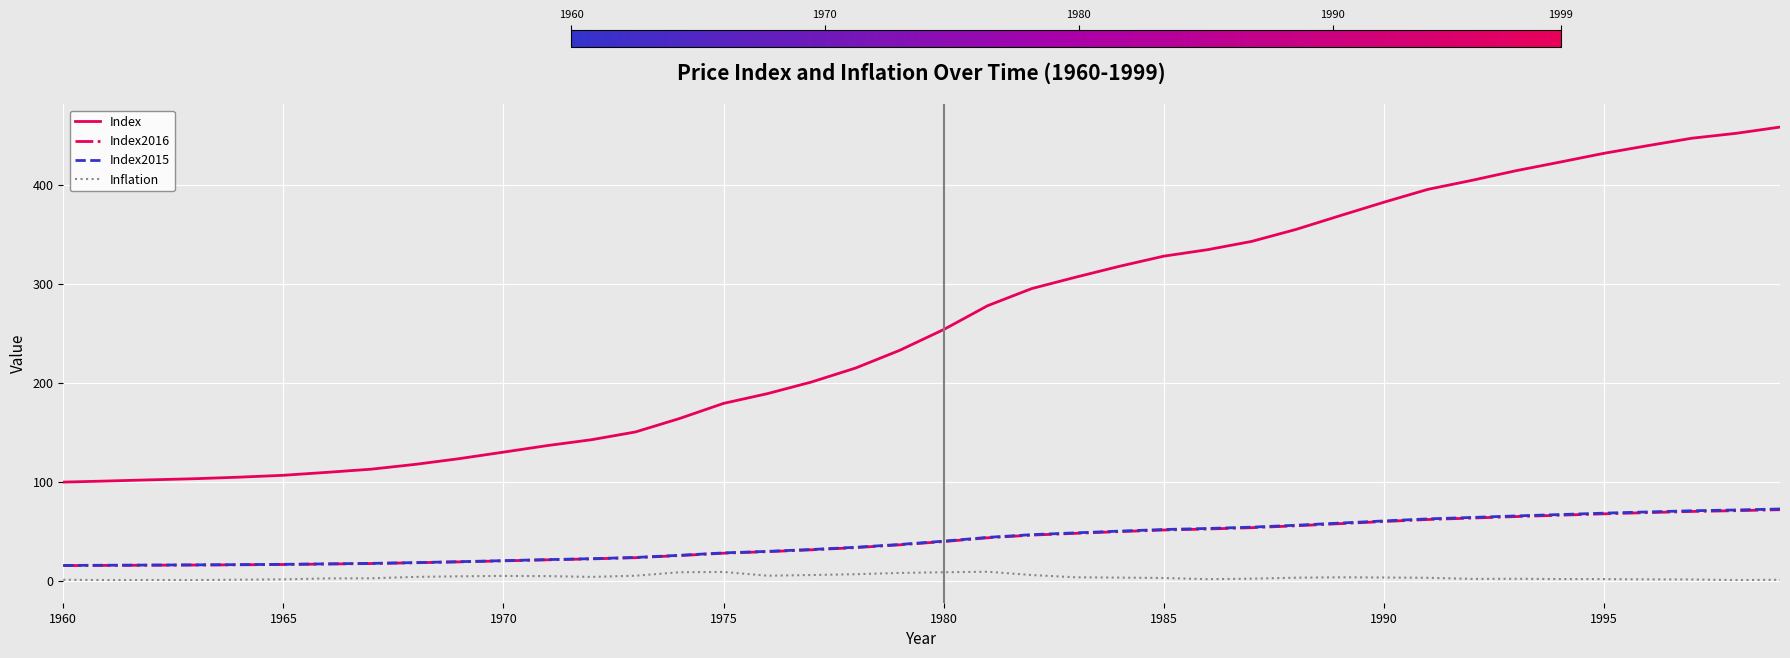

Which series has the largest total across all categories?

Index